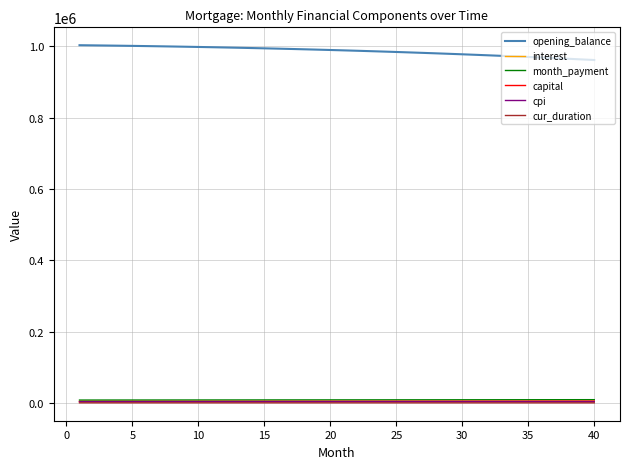

True or false: opening_balance and cpi intersect in this chart.

False